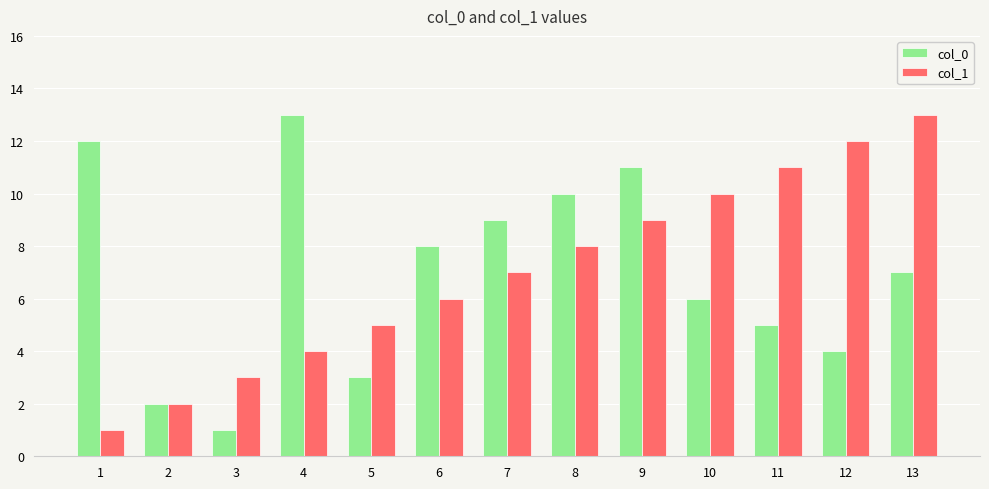

Which series changed the most between 2 and 12?

col_1